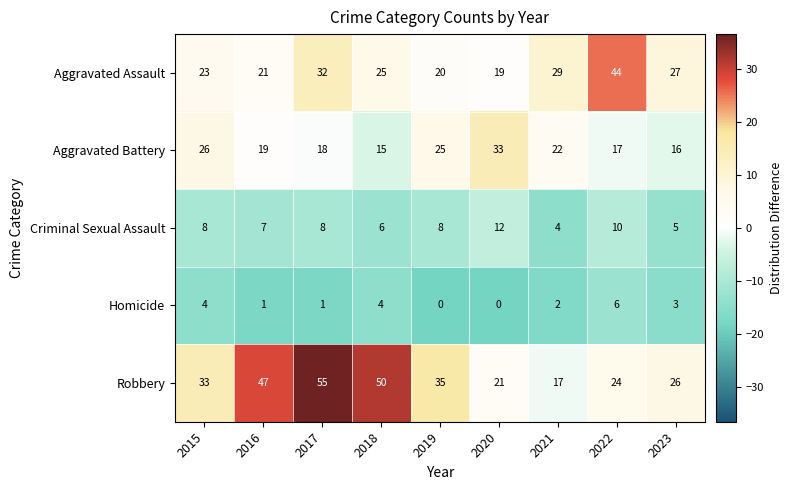

Where is Aggravated Assault nearest to the value 31?

2017